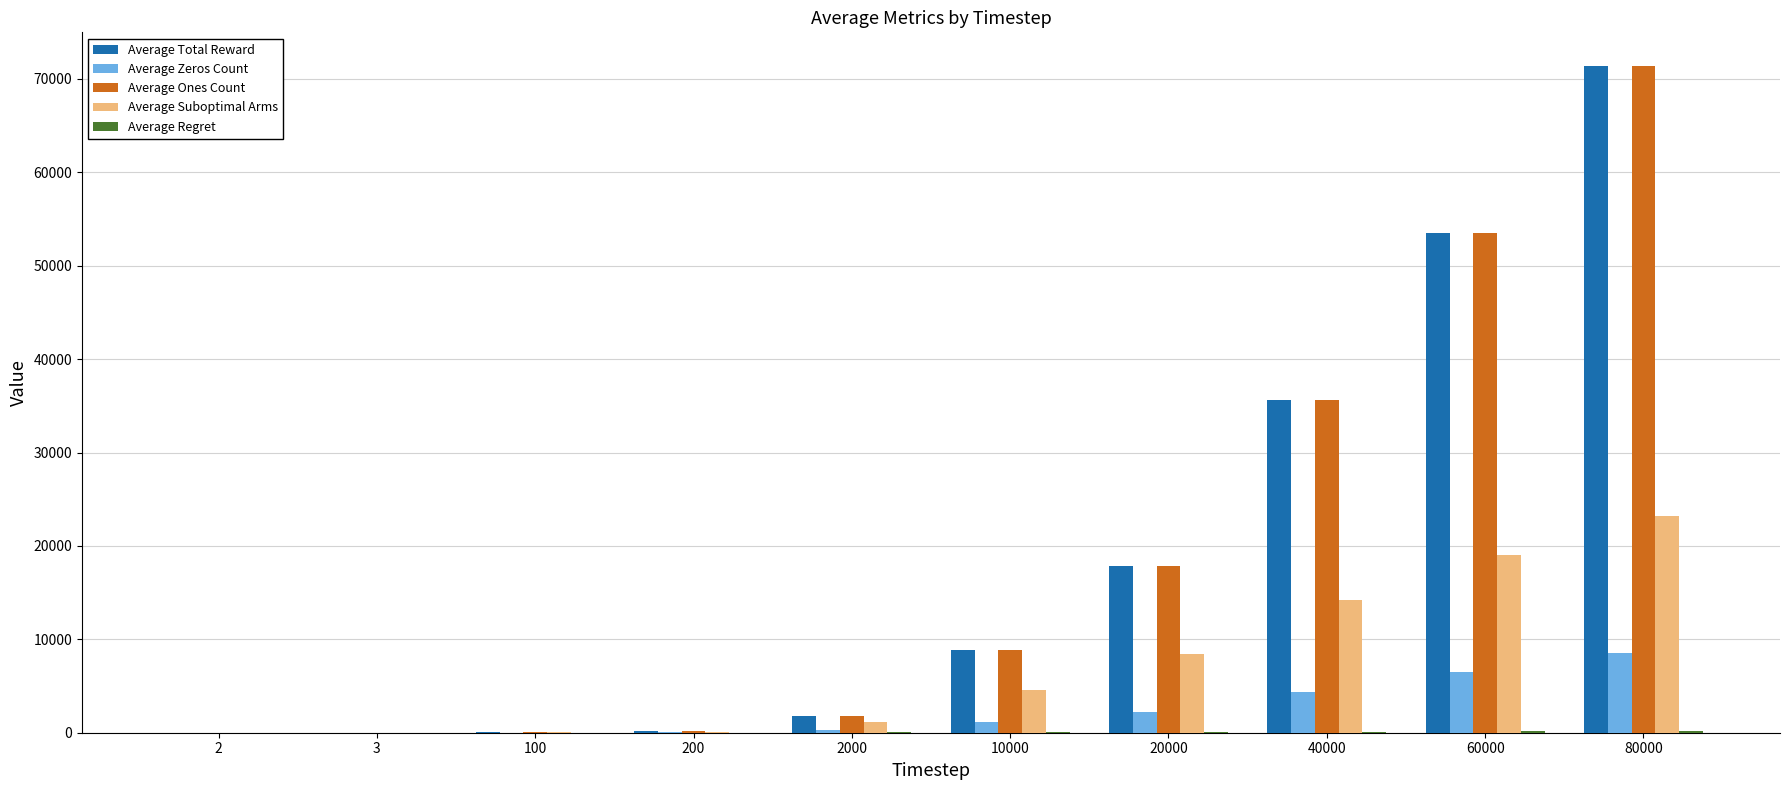

Which label corresponds to the largest value in the chart?

80000